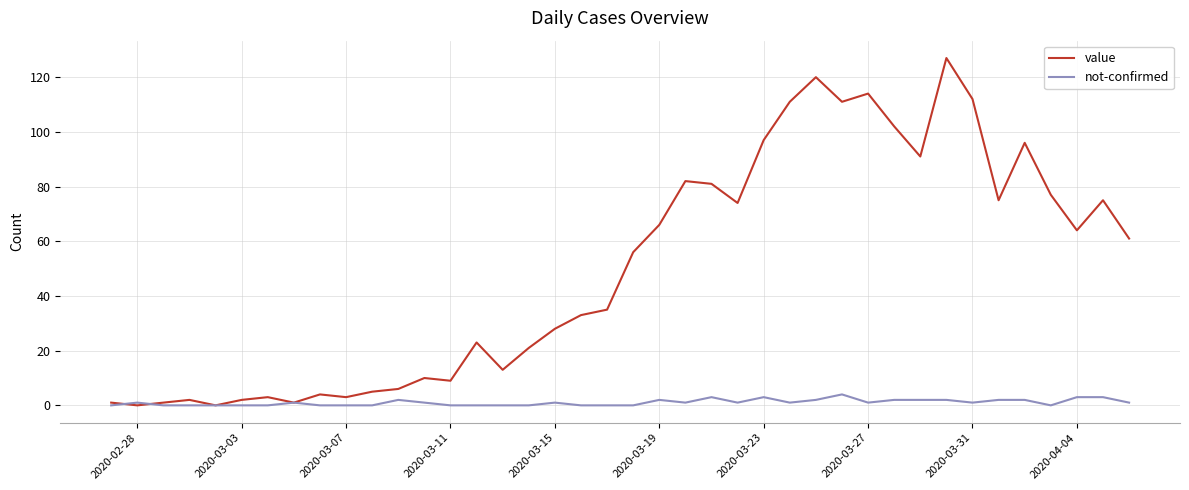

List the series in order of their peak value, highest first.

value, not-confirmed